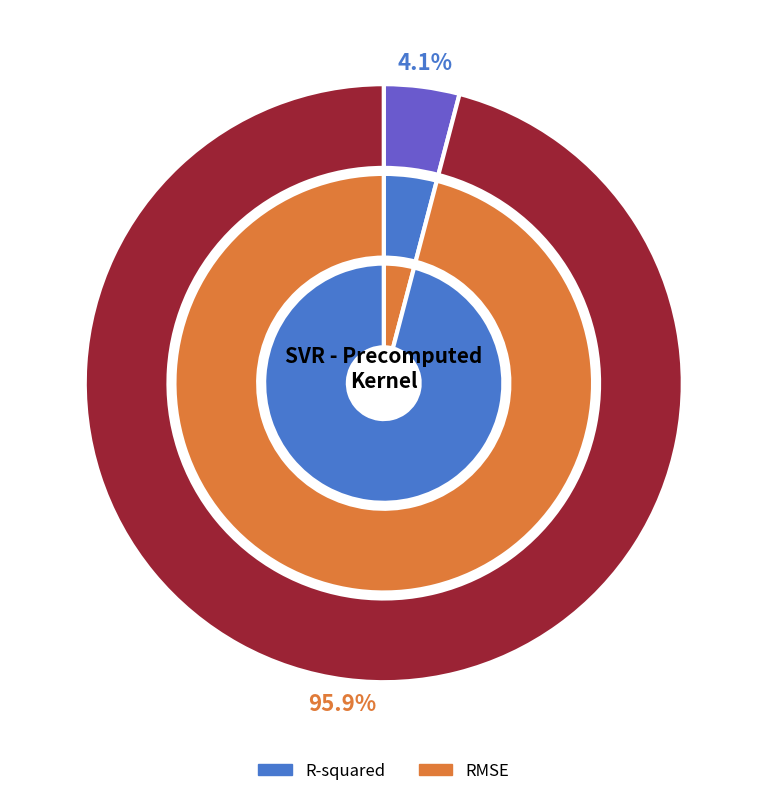

Do RMSE and R-squared together represent more than half of the pie?

Yes